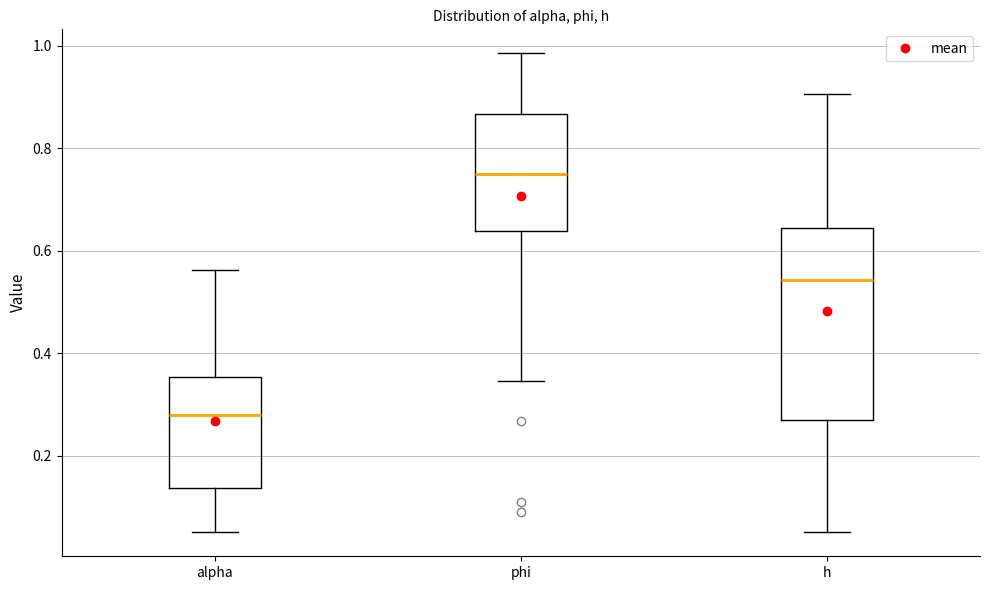

Reading left to right, read every box against the y-axis: the position of its median line, the range the box covers, and the ends of its whiskers. The values are not printed on the chart, so give them approximately, as read against the axis.

alpha: median 0.28, box 0.14 to 0.36, whiskers 0.06 to 0.56
phi: median 0.74, box 0.64 to 0.86, whiskers 0.34 to 0.98
h: median 0.54, box 0.26 to 0.64, whiskers 0.06 to 0.90